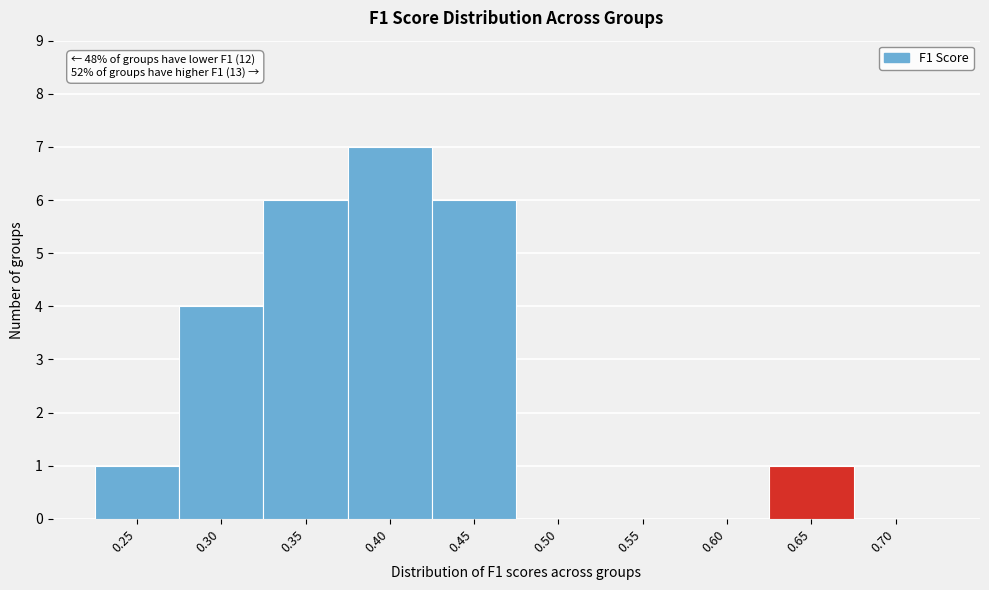

Reading left to right, what are all the values shown in this chart?

0.25=1	0.30=4	0.35=6	0.40=7	0.45=6	0.50=0	0.55=0	0.60=0	0.65=1	0.70=0